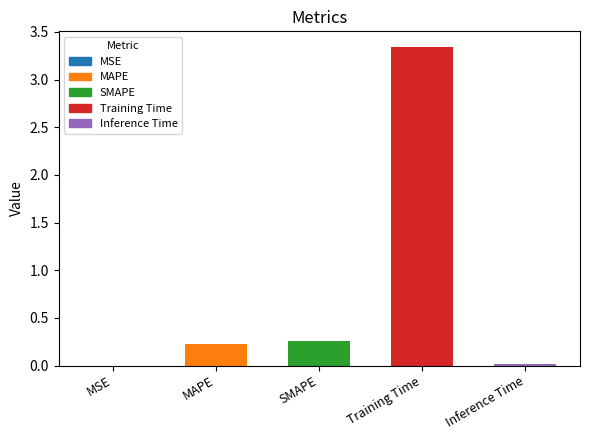

What is the sum of all values?

3.8